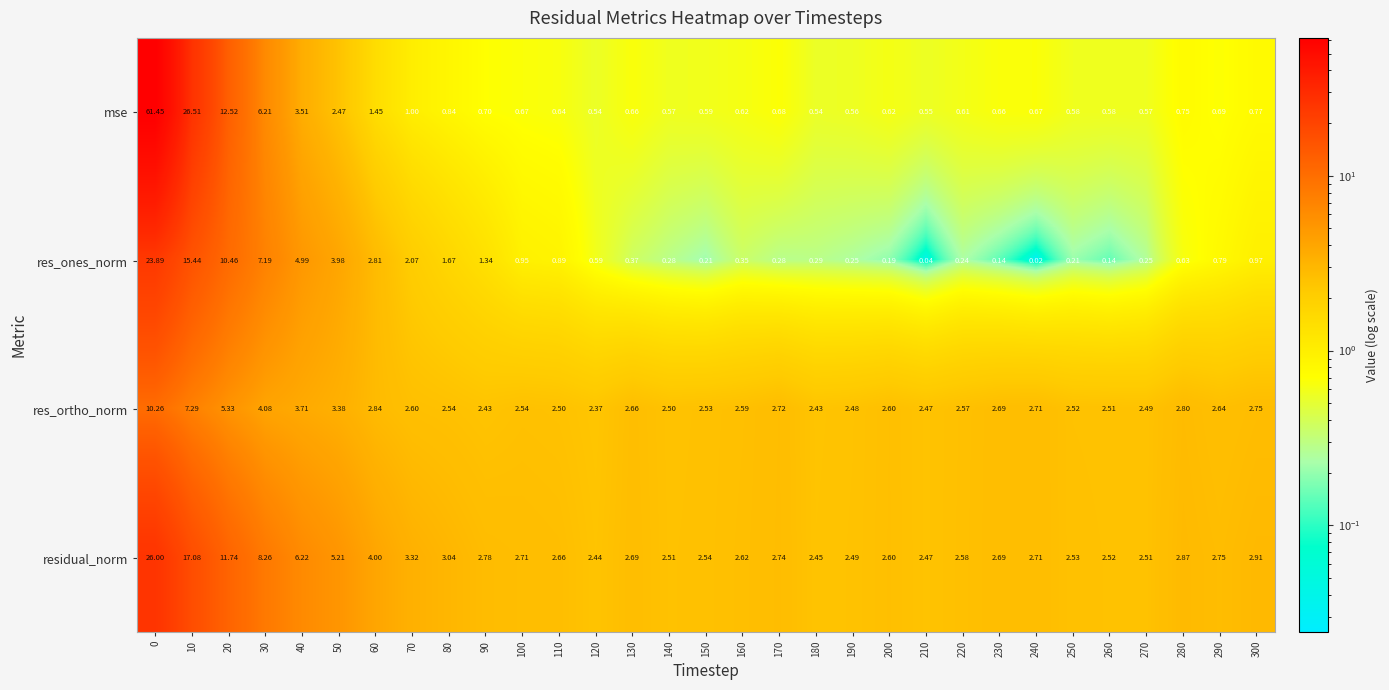

Between 0 and 150, which series saw the biggest shift?

mse